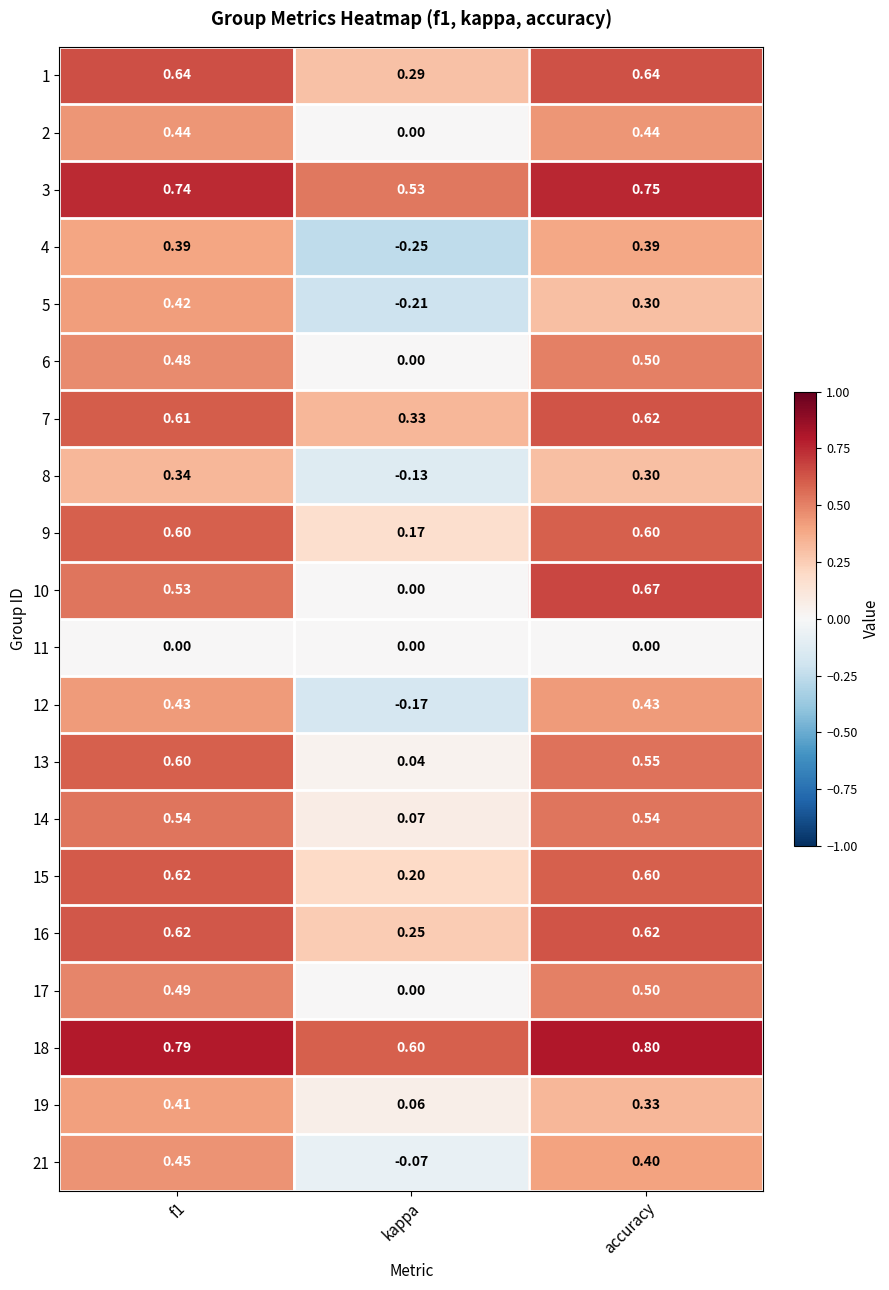

Is the value of 18 at f1 greater than the value of 16 at accuracy?

Yes